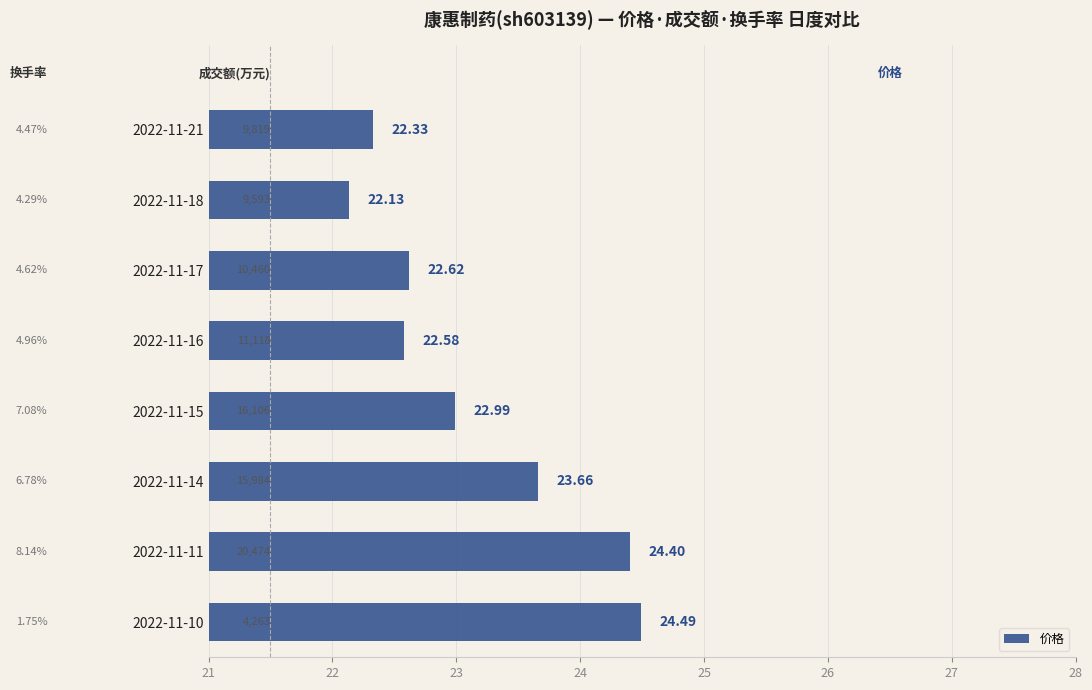

What is the minimum value shown in the chart?

22.1